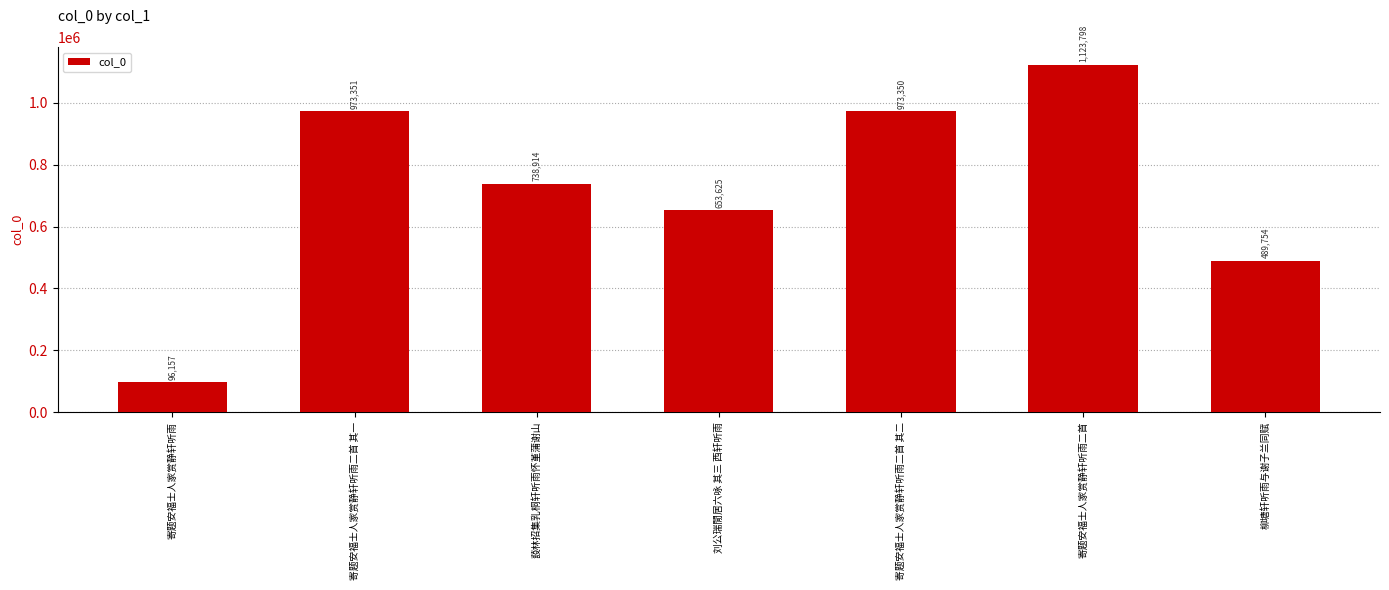

What is the value of the 1st bar from the left?

96157